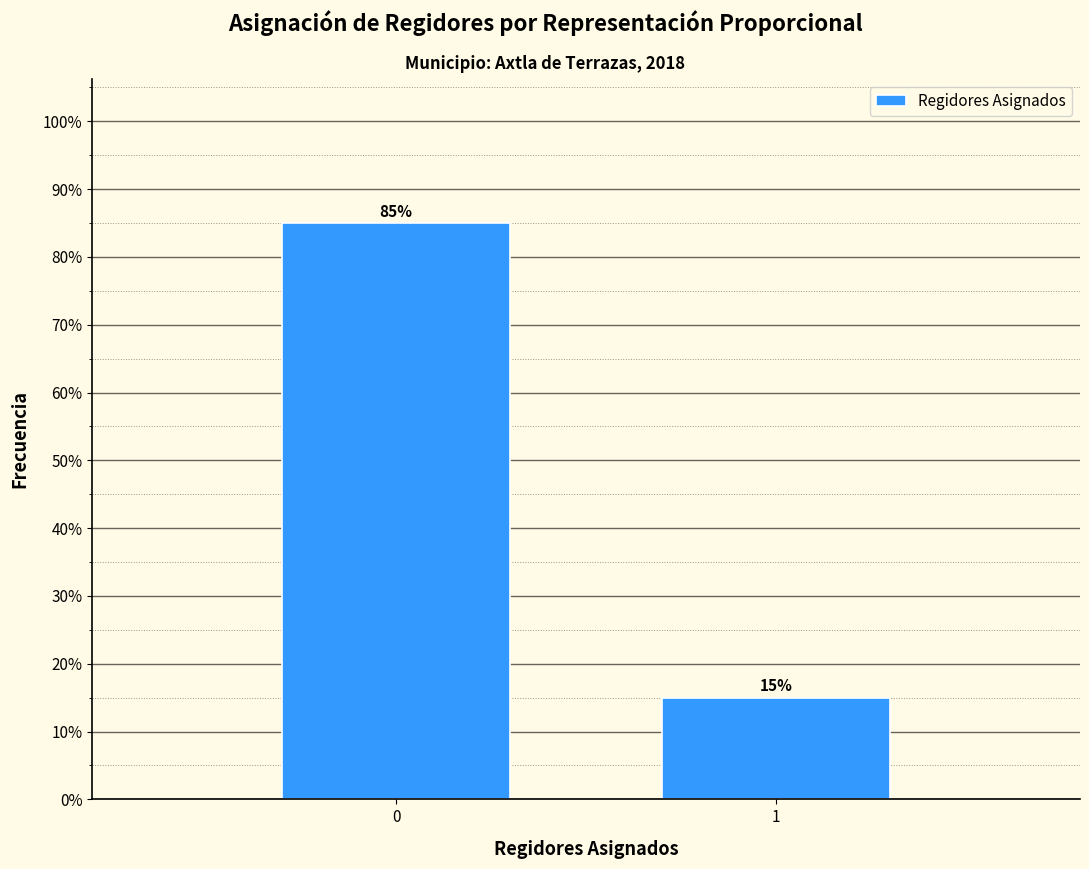

Reading left to right, extract all data points from this chart.

0=85	1=15